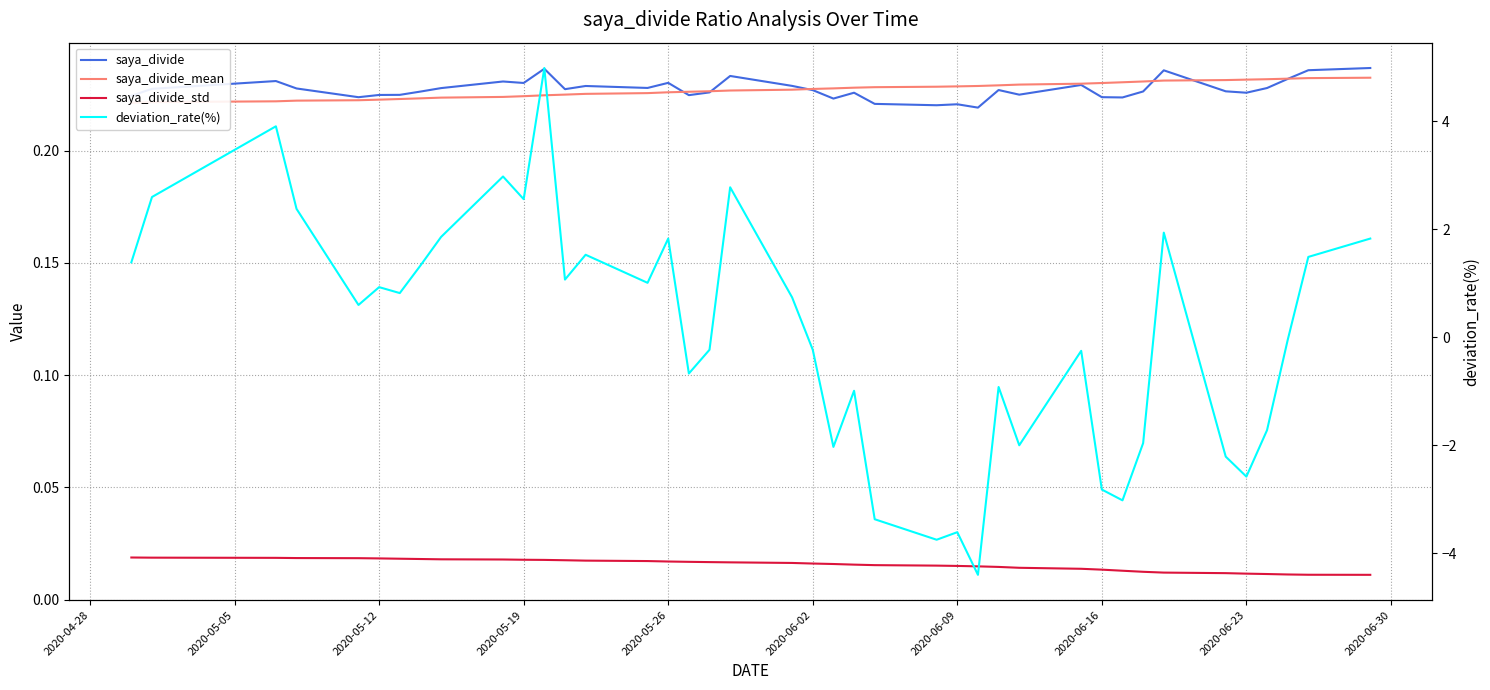

Which series has the largest total across all categories?

saya_divide